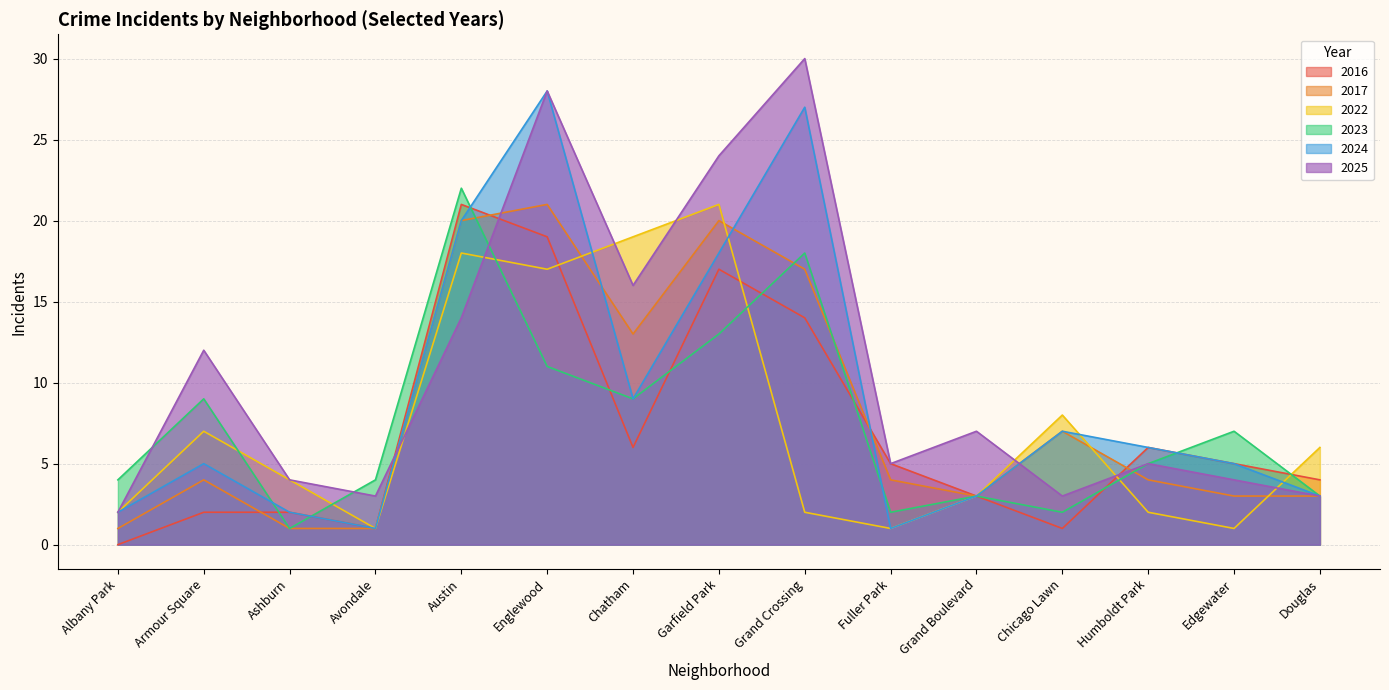

What is the maximum value shown in the chart?

30